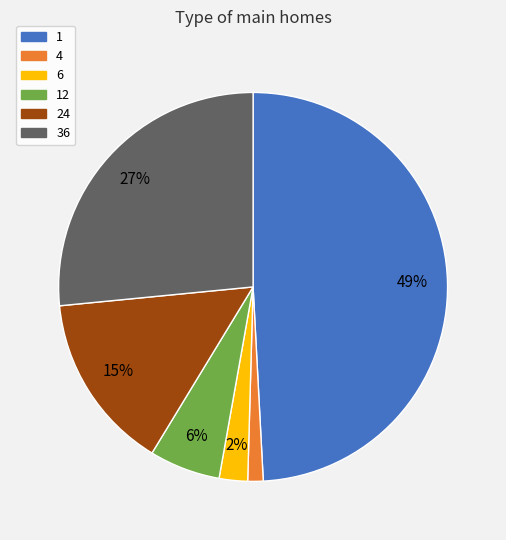

Is there any slice that represents more than half of the pie?

No